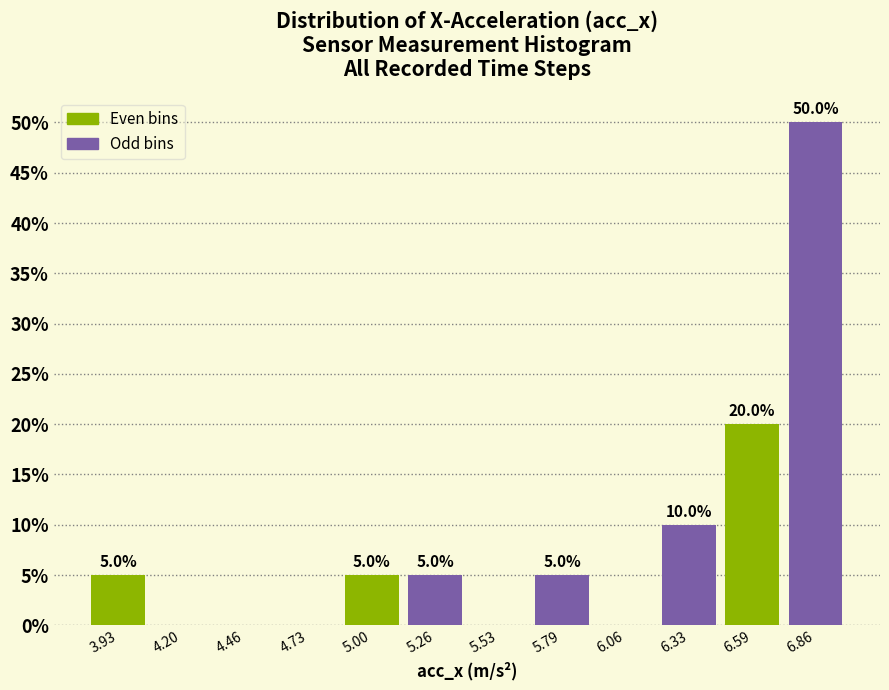

Which range on the x-axis has the tallest bar?

6.70 to 7.00